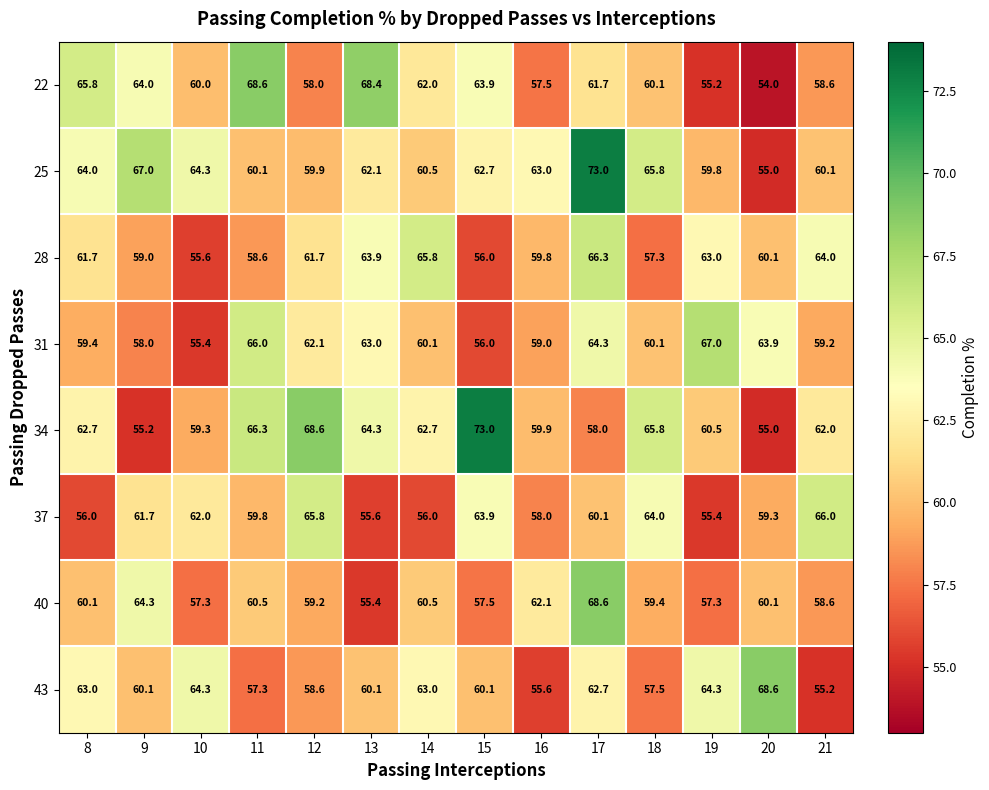

Rank the series at 16 from lowest to highest value.

43, 22, 37, 31, 28, 34, 40, 25